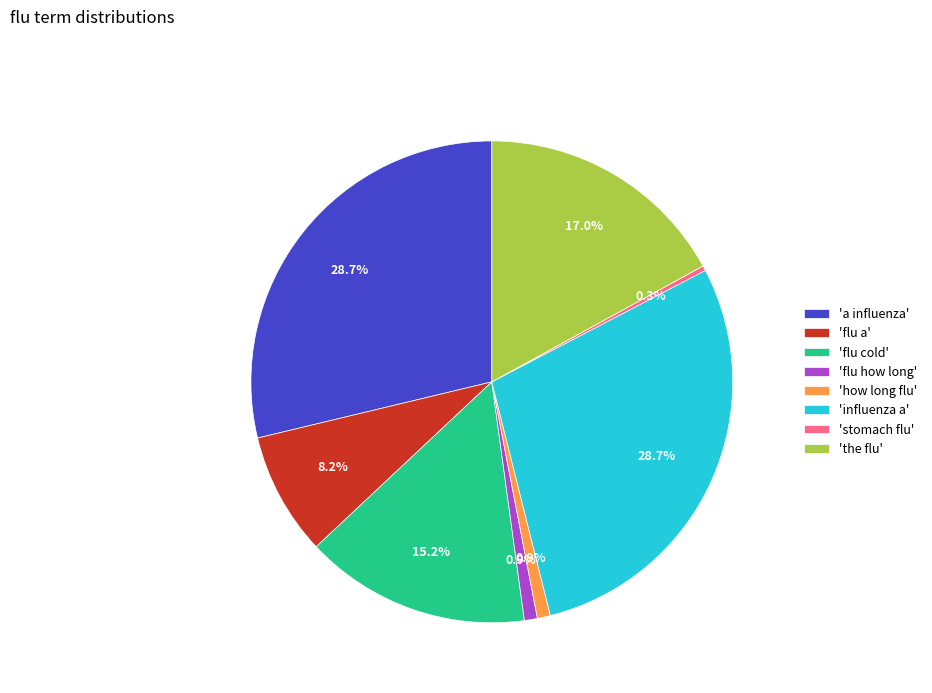

Is there a majority slice in this chart?

No